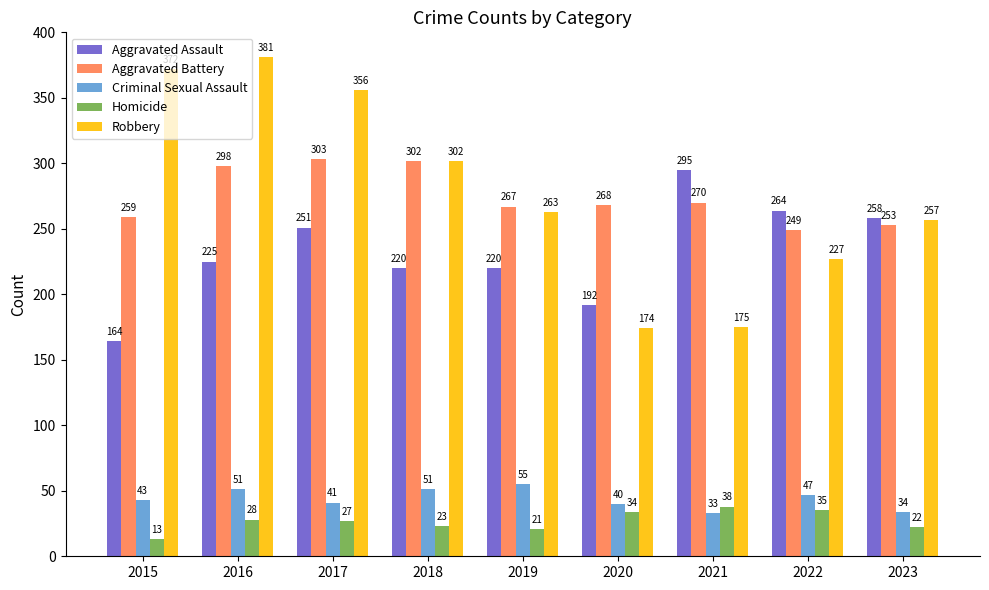

Reading left to right, list all the values displayed in this chart.

Aggravated Assault: 2015=164	2016=225	2017=251	2018=220	2019=220	2020=192	2021=295	2022=264	2023=258
Aggravated Battery: 2015=259	2016=298	2017=303	2018=302	2019=267	2020=268	2021=270	2022=249	2023=253
Criminal Sexual Assault: 2015=43	2016=51	2017=41	2018=51	2019=55	2020=40	2021=33	2022=47	2023=34
Homicide: 2015=13	2016=28	2017=27	2018=23	2019=21	2020=34	2021=38	2022=35	2023=22
Robbery: 2015=372	2016=381	2017=356	2018=302	2019=263	2020=174	2021=175	2022=227	2023=257